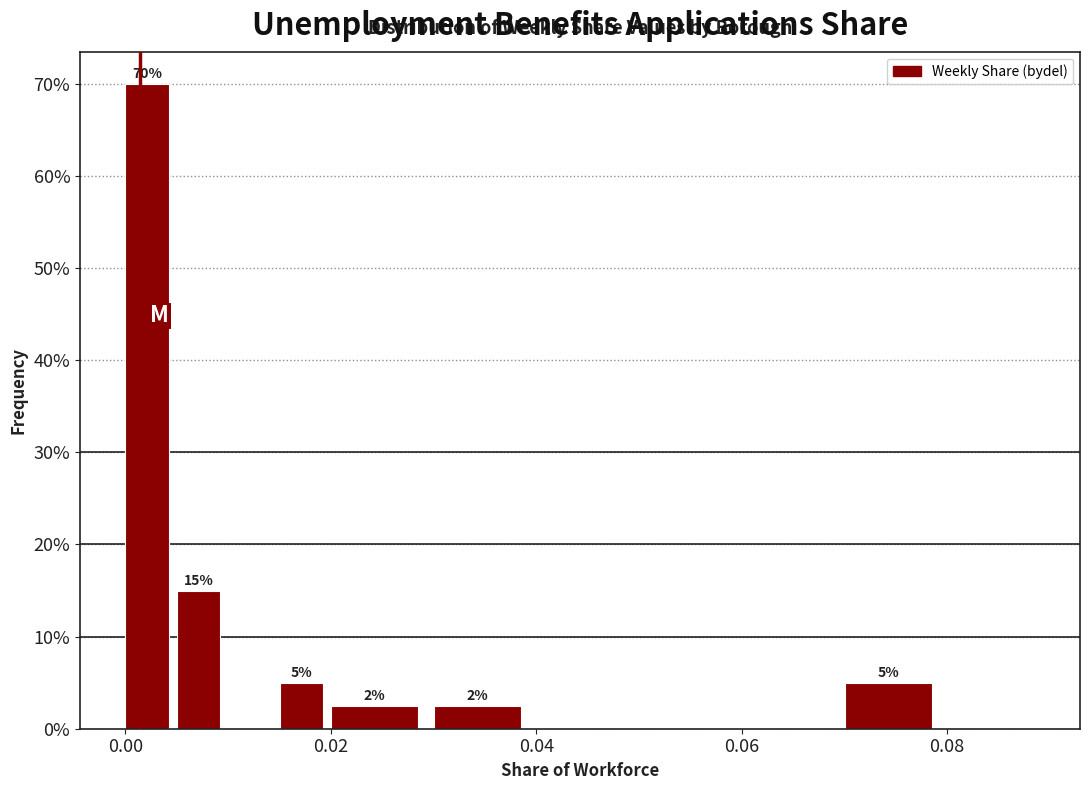

Read against the x-axis, roughly where is the centre of the tallest bar?

0.002